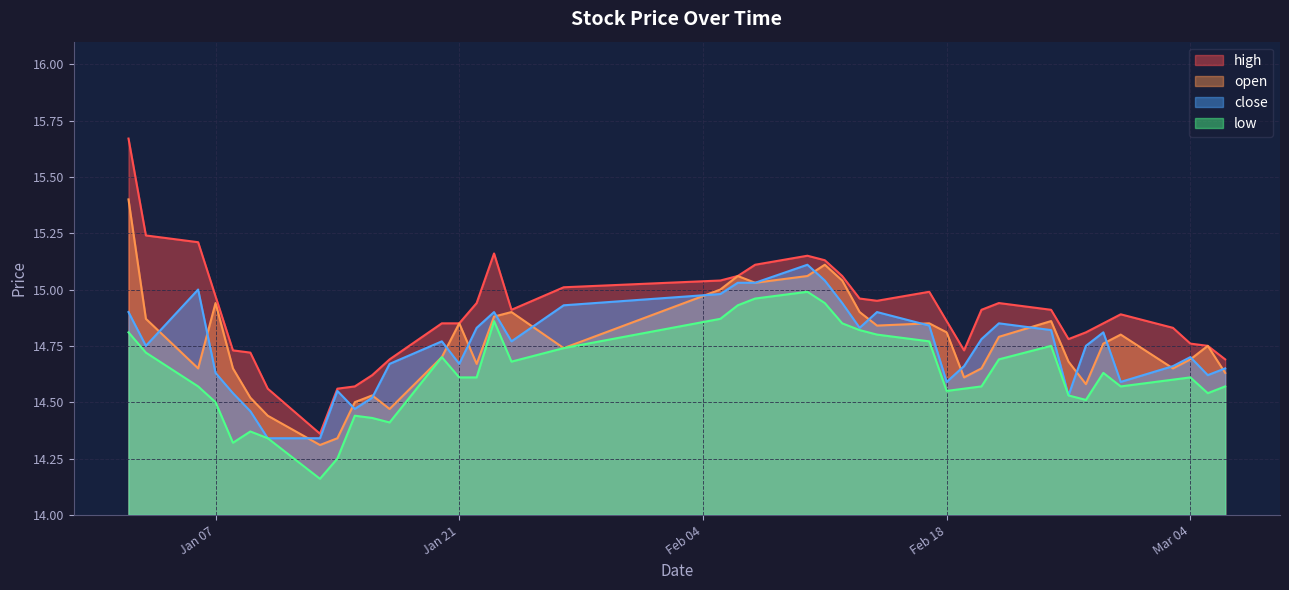

The value of low at 2025-01-09 is 24.7. True or false?

False